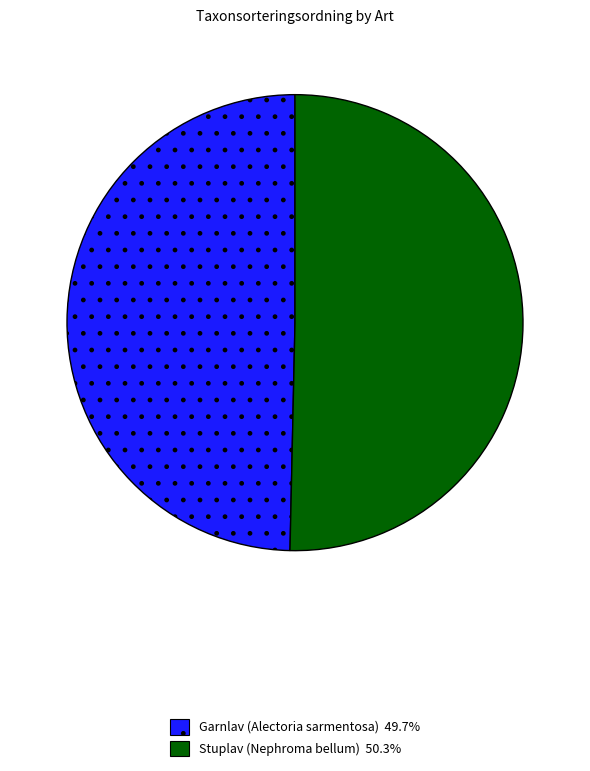

Is there a majority slice in this chart?

Yes